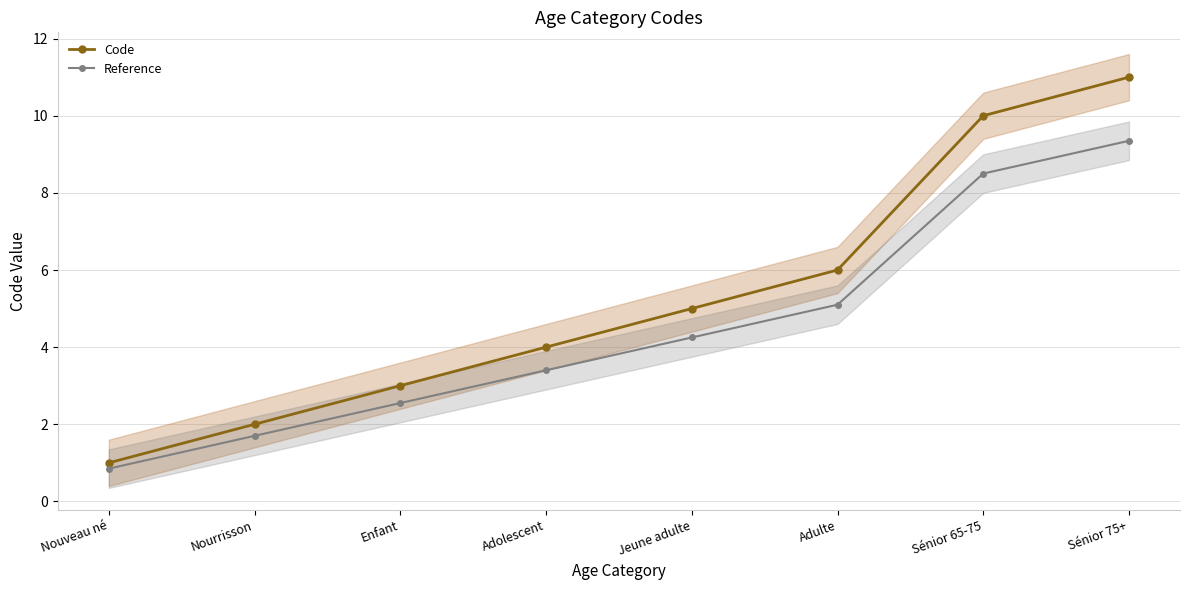

Does the chart have visible grid lines?

Yes